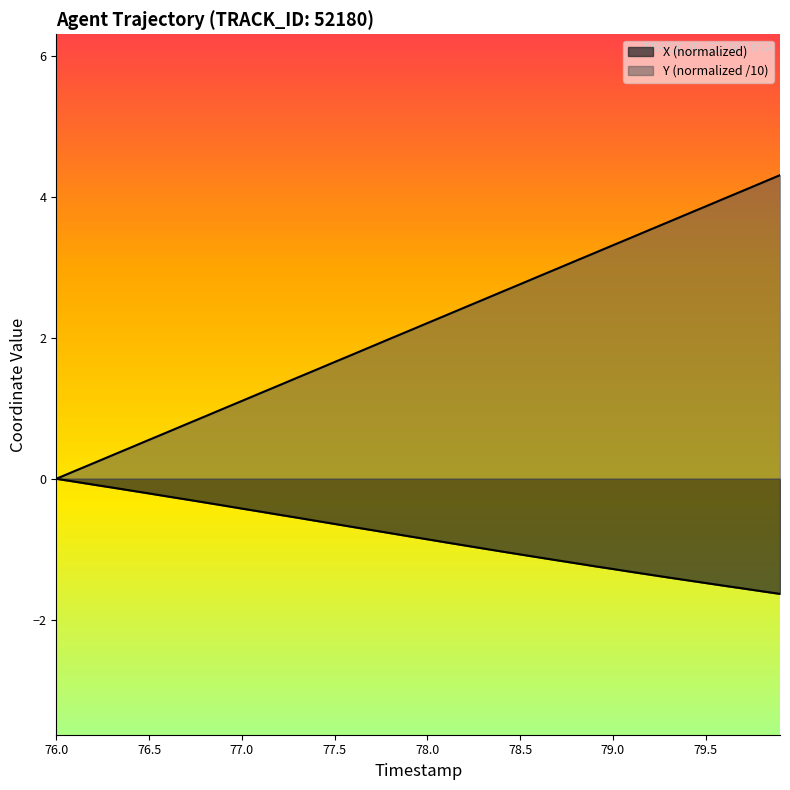

What is the difference between the maximum and minimum values in the X series?

1.6